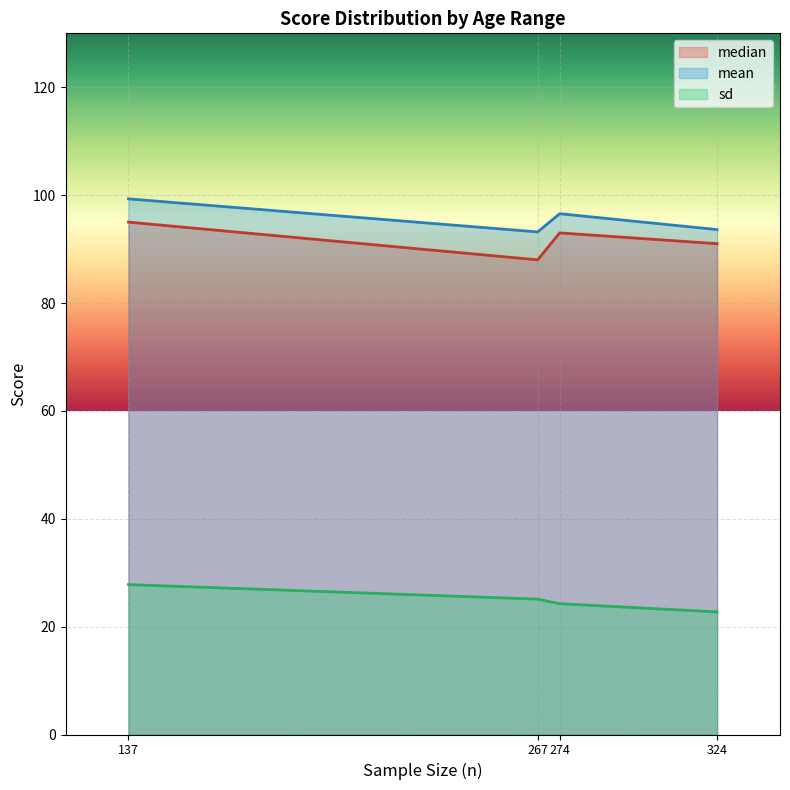

The sd series shows 38.7 at 12 to 13 years. True or false?

False